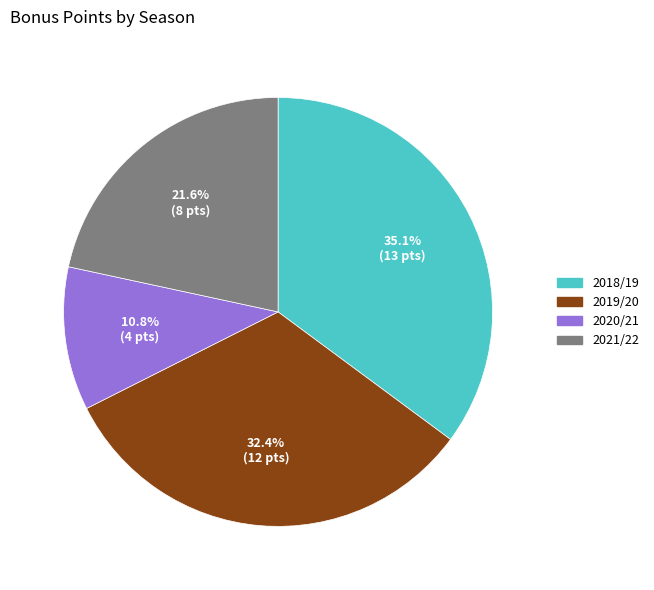

Rank the categories by value from lowest to highest.

2020/21, 2021/22, 2019/20, 2018/19